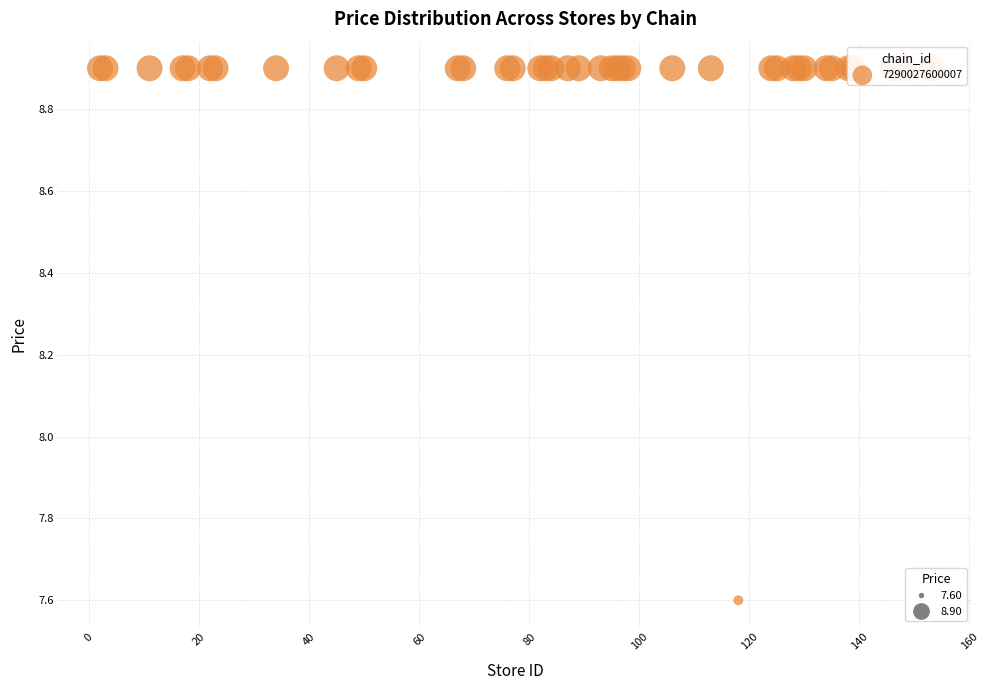

What Y value in the scatter plot is closest to 8?

7.6